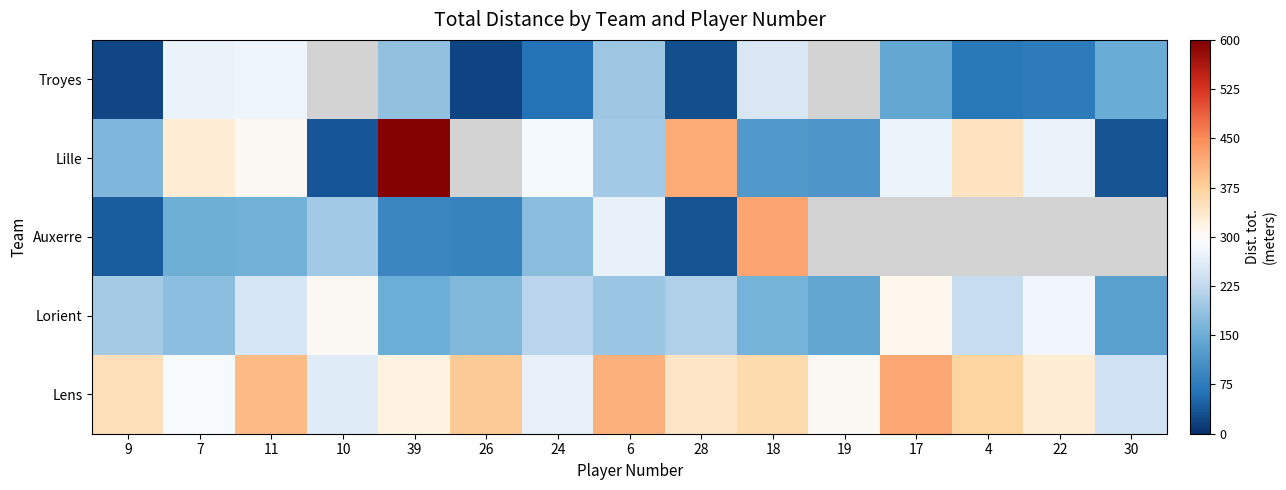

Rank the series at 11 from highest to lowest value.

Lens, Lille, Troyes, Lorient, Auxerre